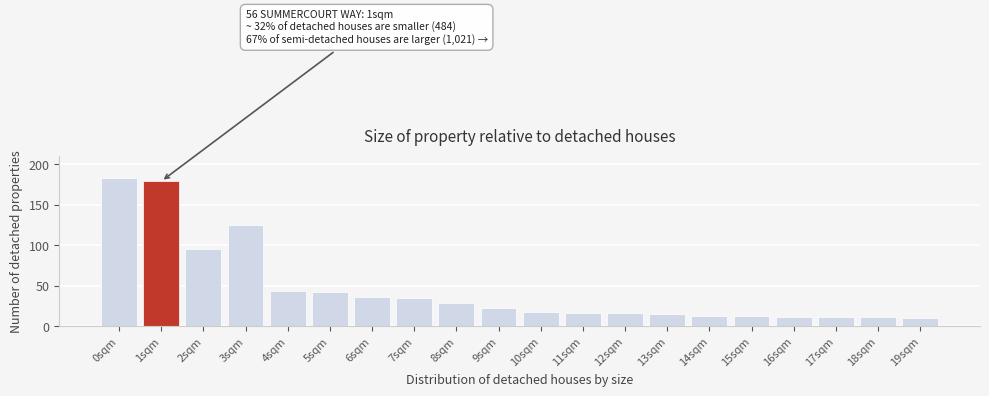

Reading right to left, extract all data points from this chart.

10	11	11	11	12	13	15	16	16	18	22	29	35	36	42	43	125	95	179	183